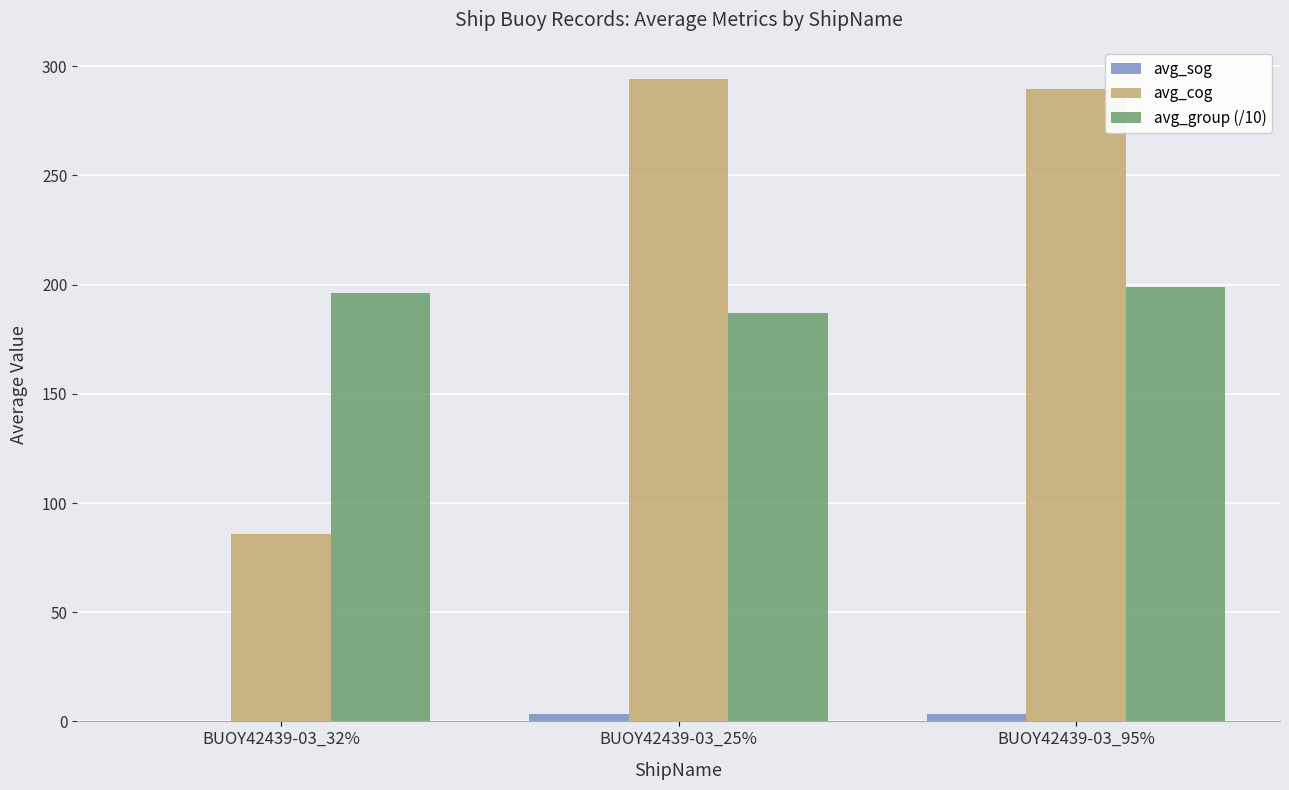

Which series has the largest total across all categories?

avg_cog